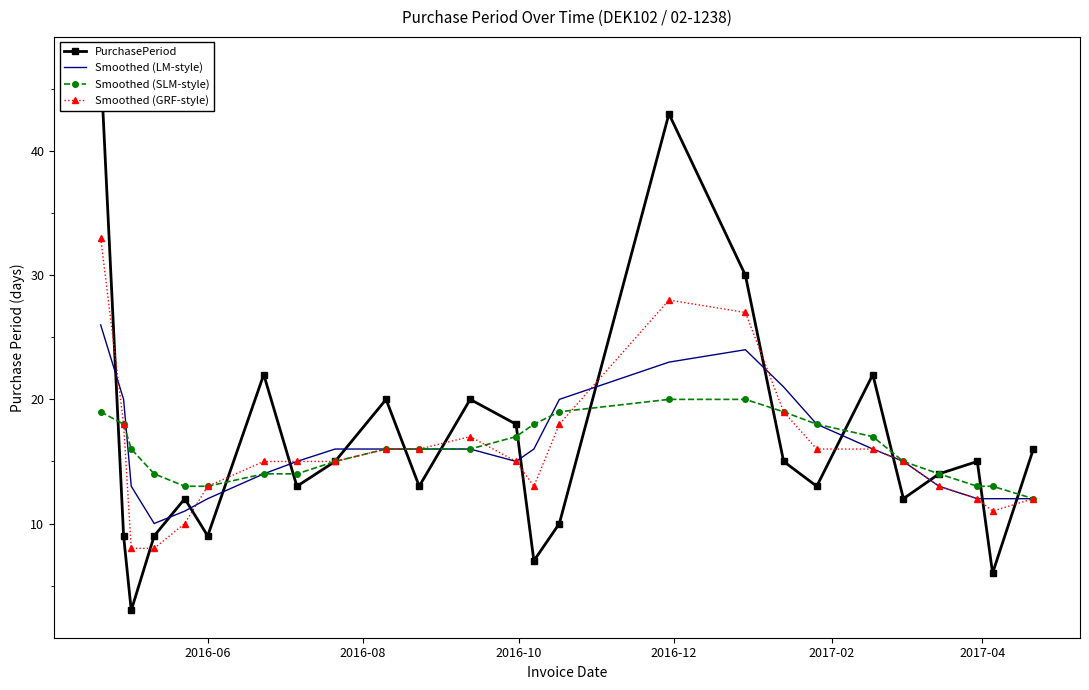

What is the maximum value for Smoothed (LM-style)?

26